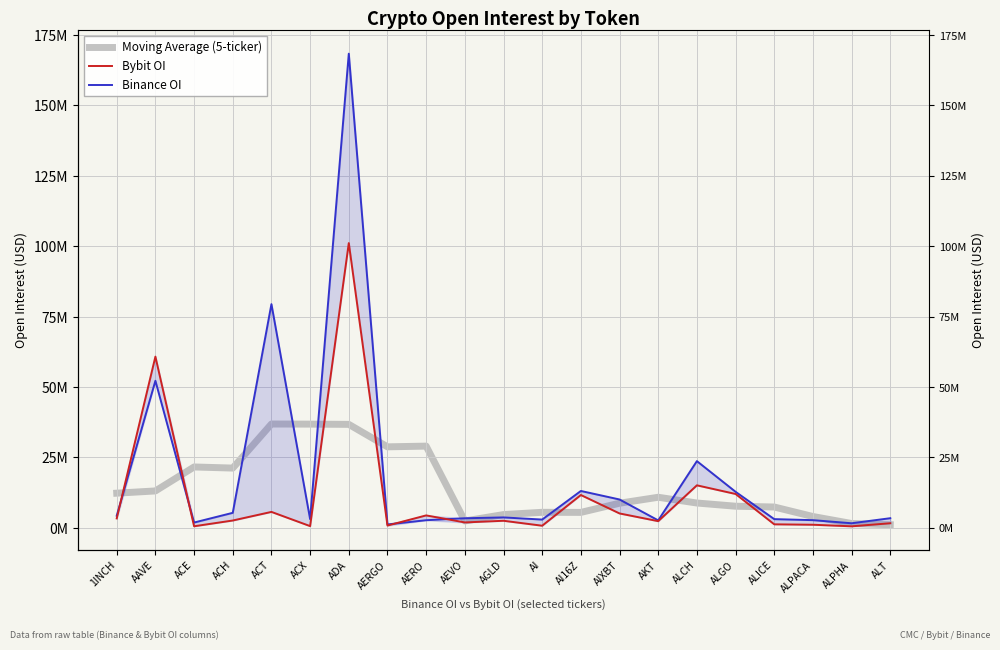

What value does the Moving Average (5-ticker) series have at AAVE?

13109984.6